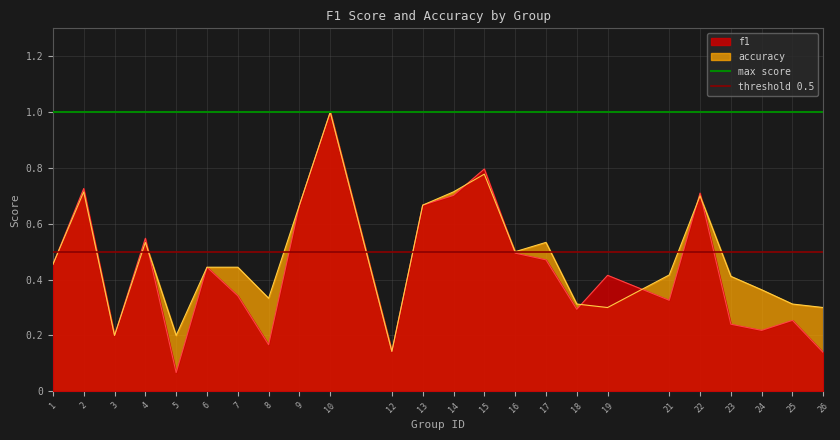

The f1 series shows 0.6 at 17. True or false?

False